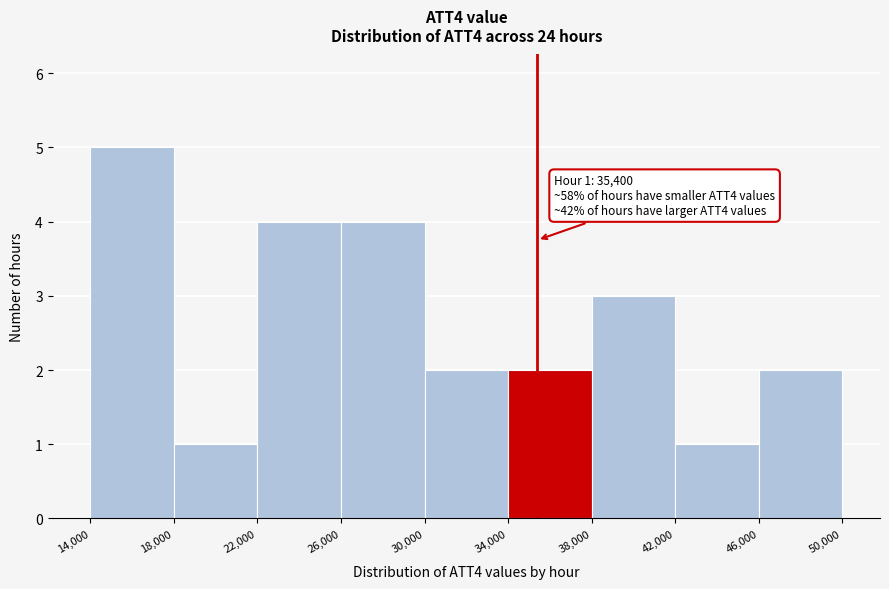

Over which range of the x-axis is the bar tallest?

14,000 to 18,000